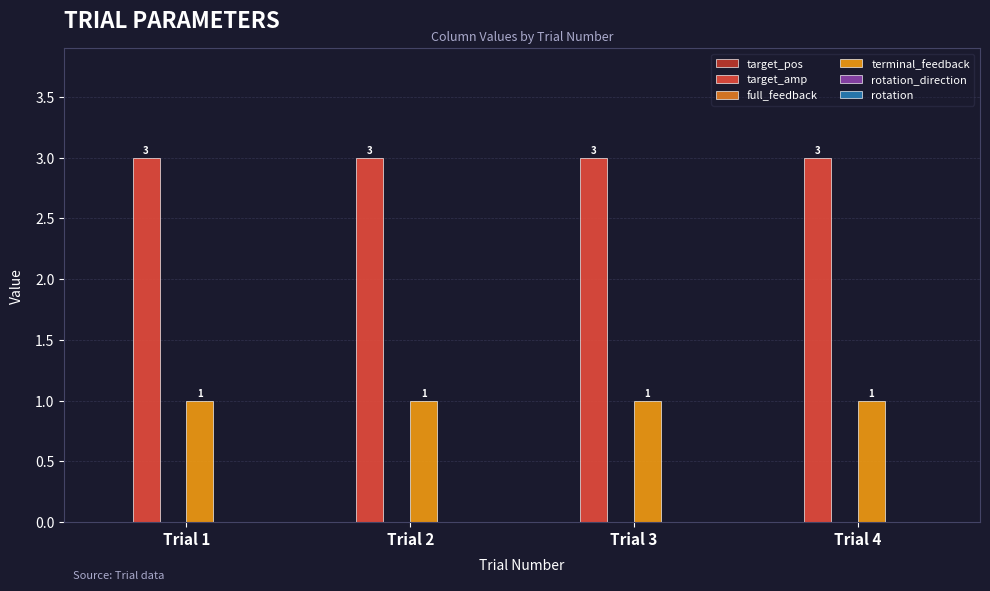

How many series are shown in this chart?

2